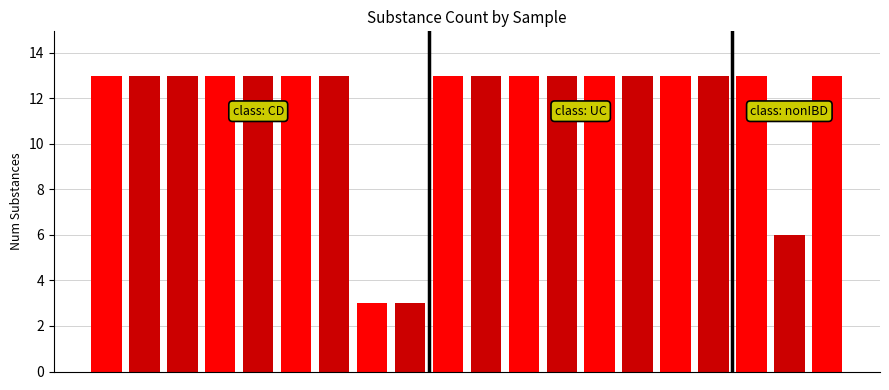

What is the minimum value shown in the chart?

3